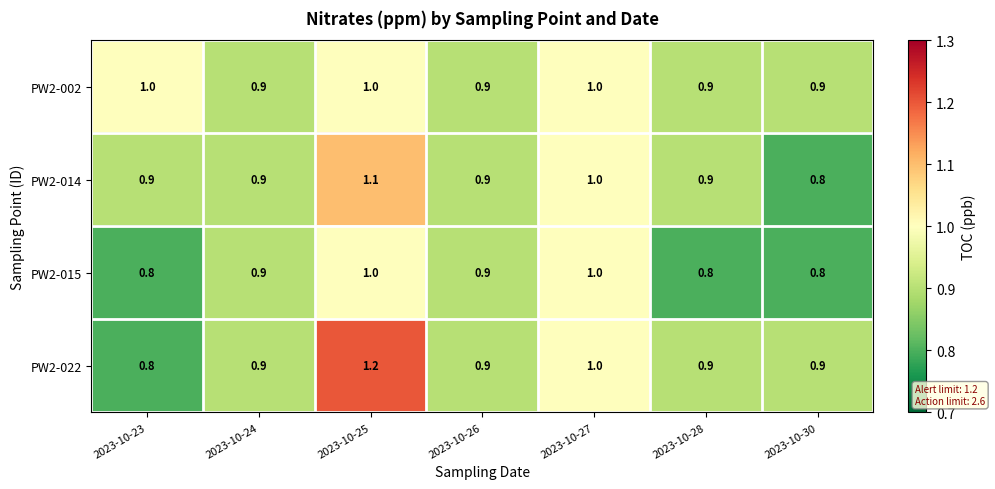

Which series changed the most between 2023-10-25 and 2023-10-28?

PW2-022